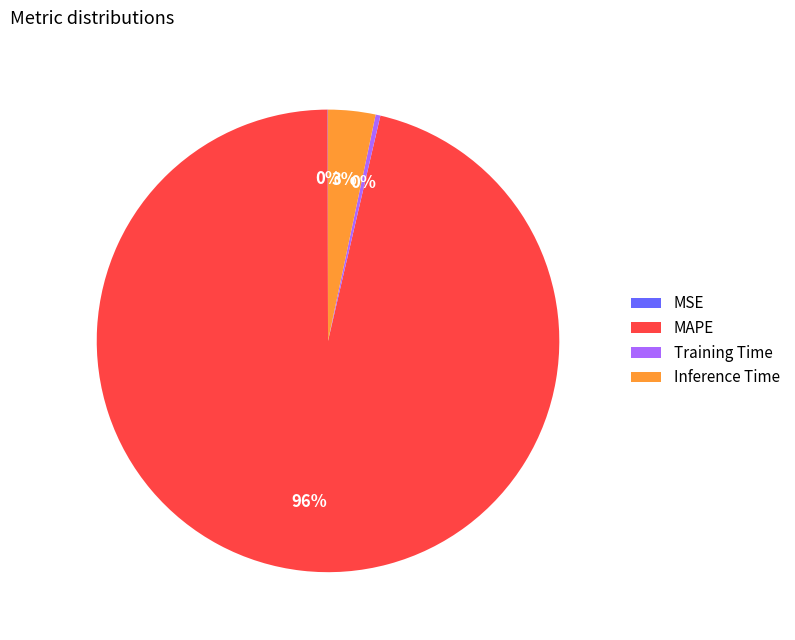

Is the sum of MAPE and Training Time greater than half?

Yes